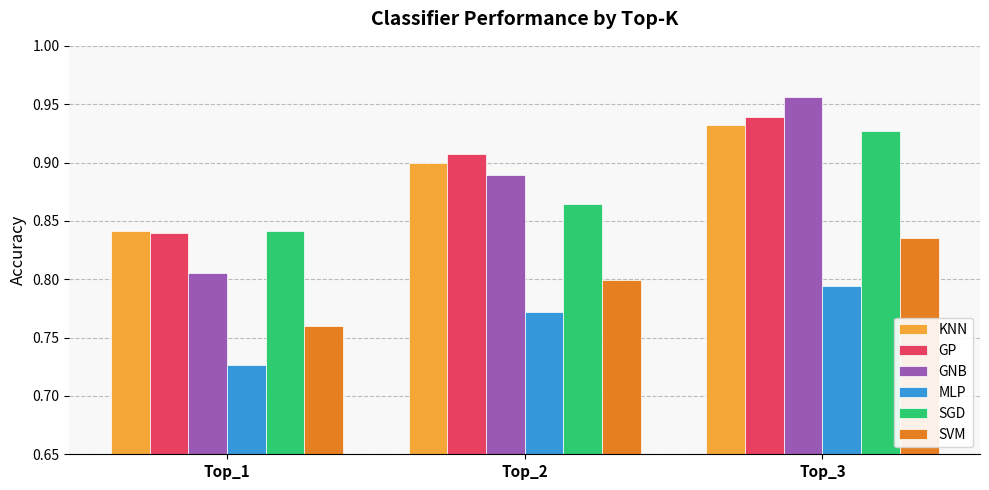

What is the sum of the GNB values at Top_2 and Top_3?

1.8